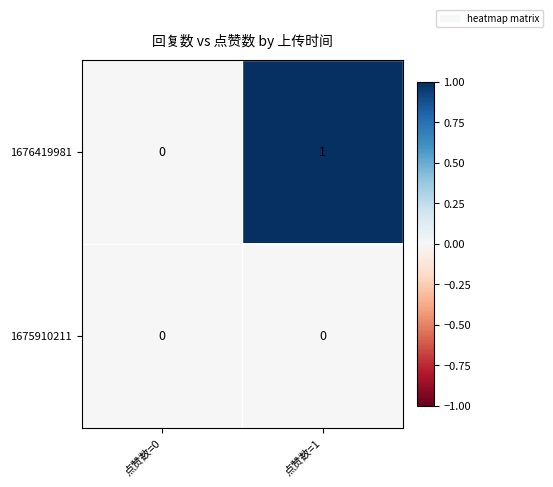

Which category has the lowest value in the 1676419981 series?

点赞数=0